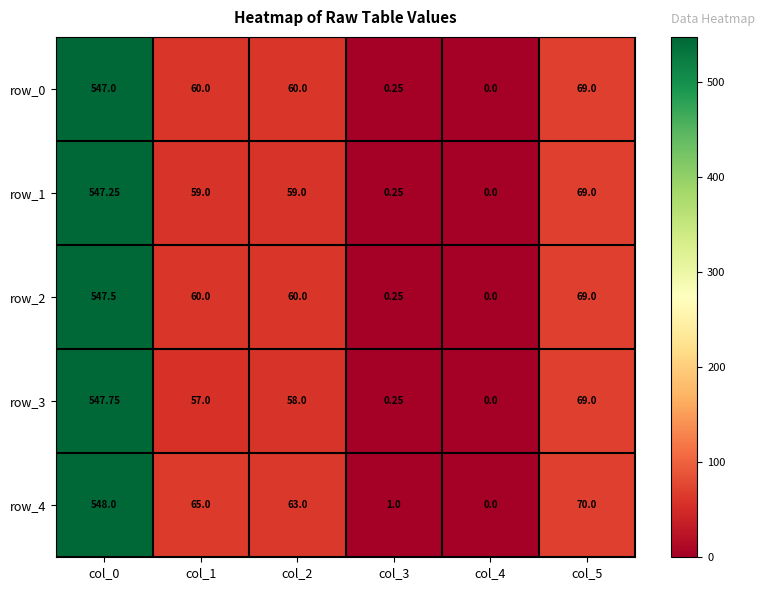

What is the average value of the row_1 series?

122.4